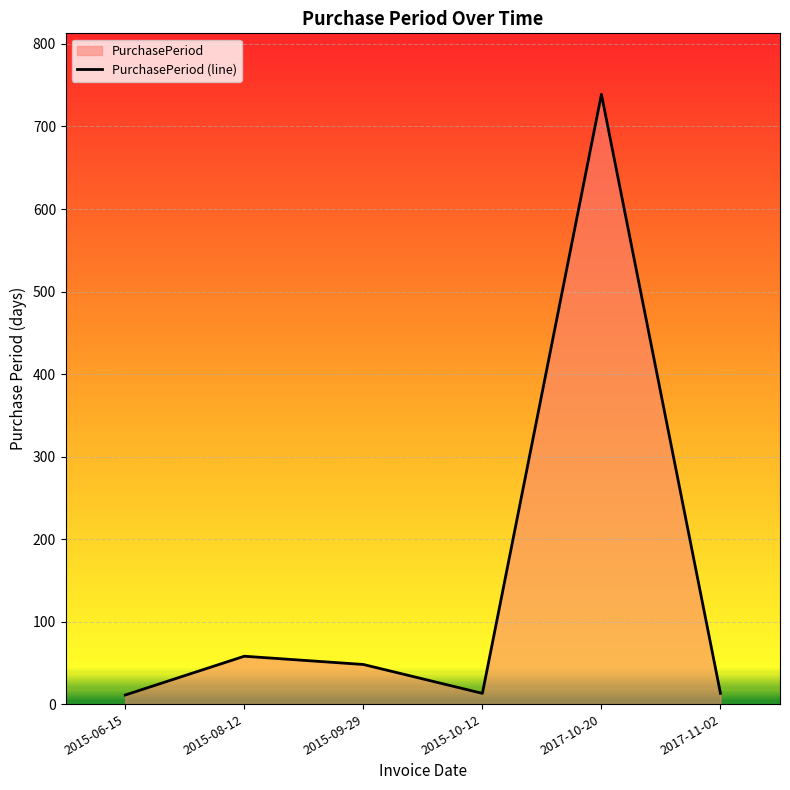

What is the sum of all values?

882